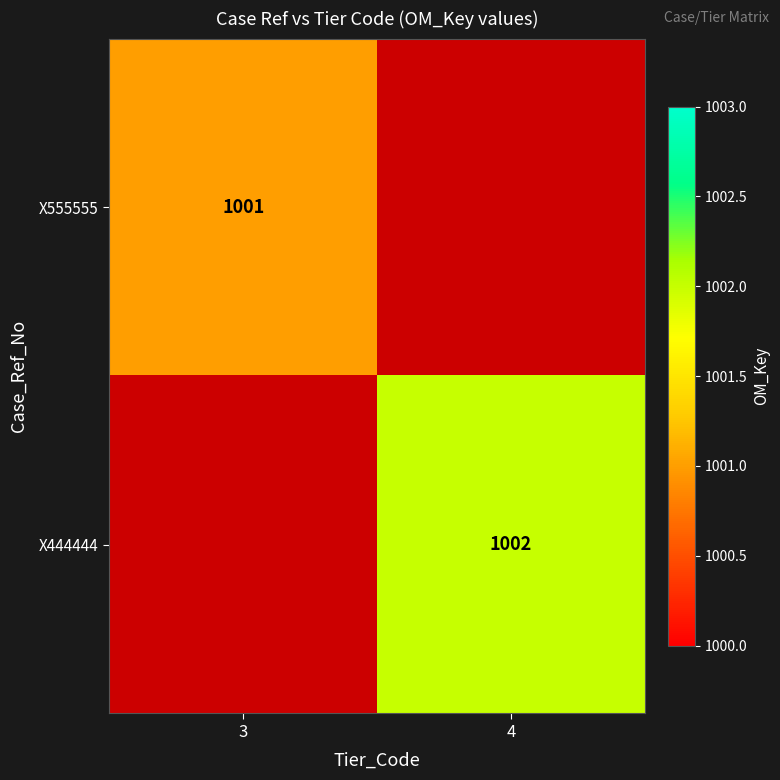

The X555555 series shows 590.0 at 3. True or false?

False